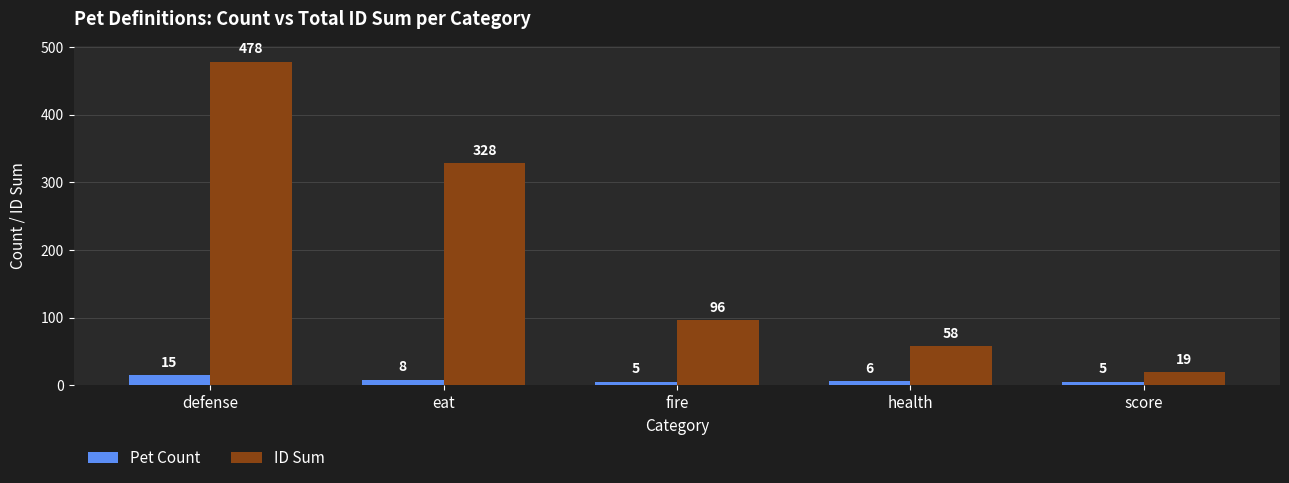

What is the approximate value of ID Sum at defense?

478